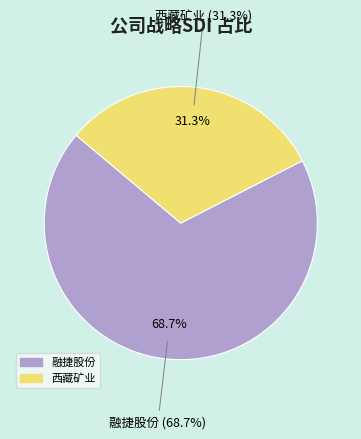

The 融捷股份 slice represents 56% of the pie. True or false?

False